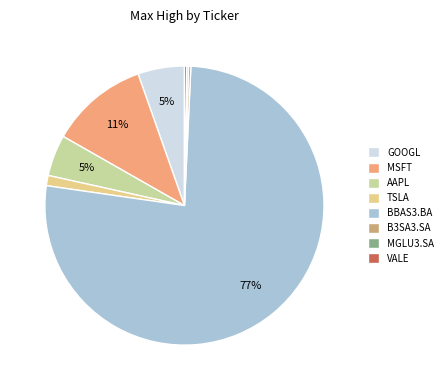

To the nearest percent, what percentage of the pie is AAPL?

5%